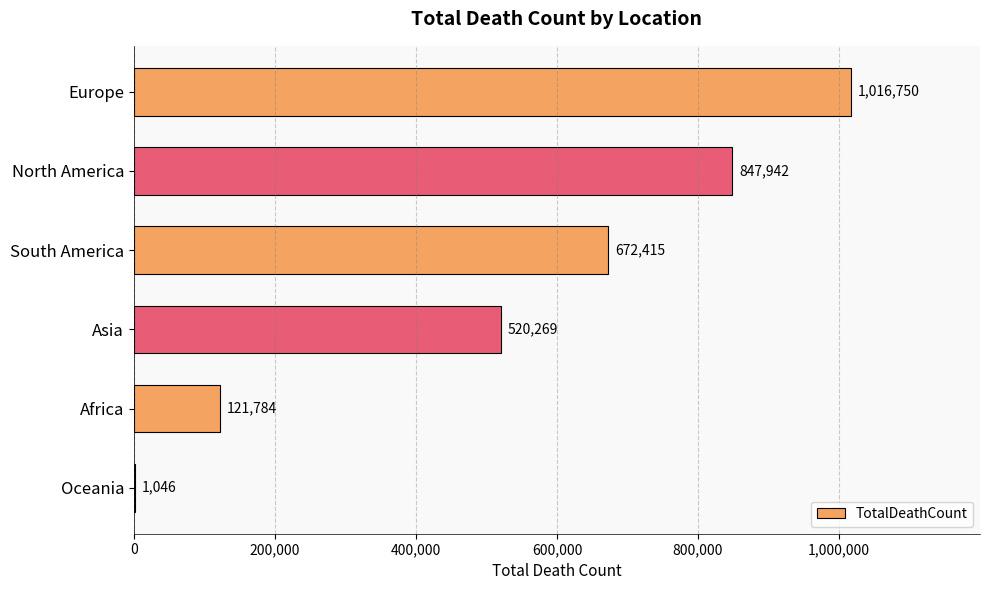

At which category does the chart reach its peak across all series?

Europe